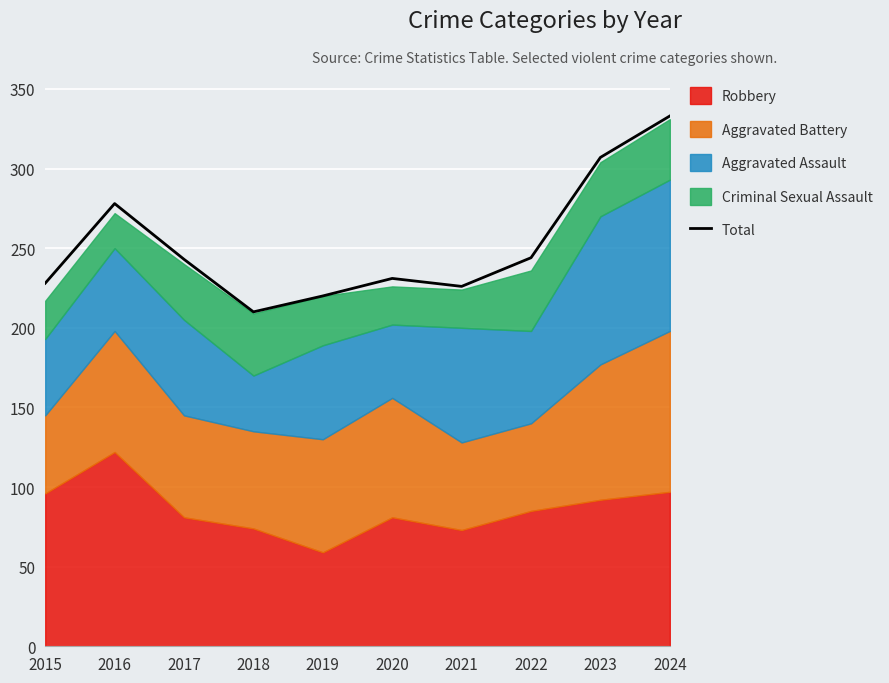

Rank the categories by value from highest to lowest.

2024, 2023, 2016, 2022, 2017, 2020, 2015, 2021, 2019, 2018